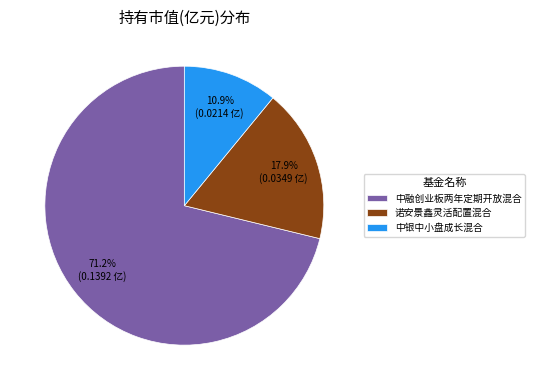

To the nearest percent, what percentage of the pie is 中融创业板两年定期开放混合?

71%